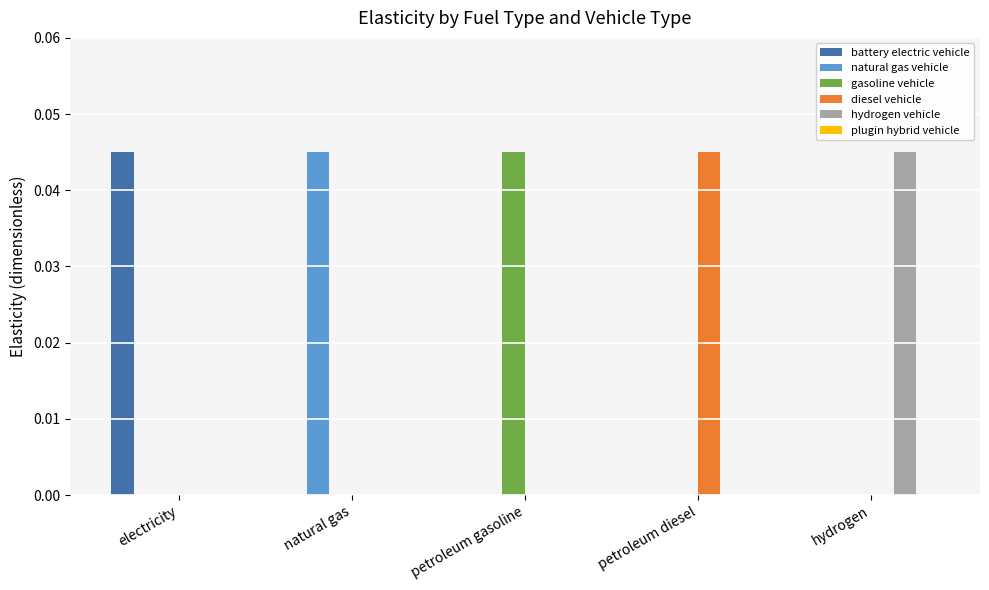

True or false: diesel vehicle has a value of 0.1 at petroleum diesel.

False